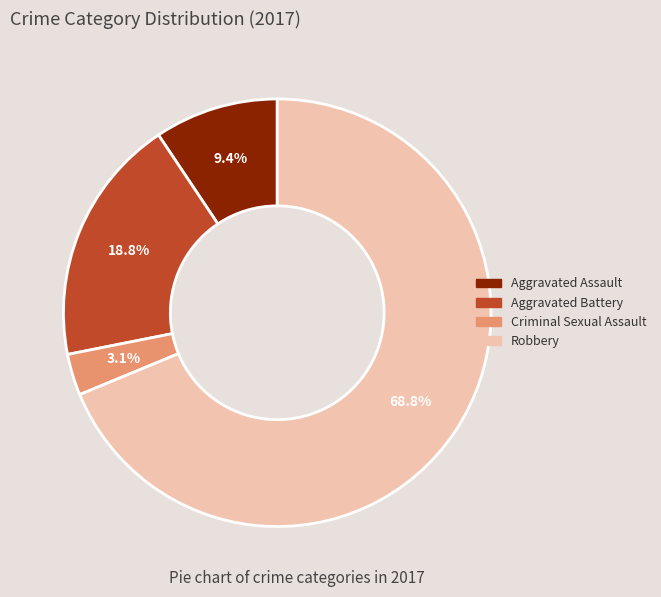

Combined, do Aggravated Battery and Robbery account for over 50%?

Yes